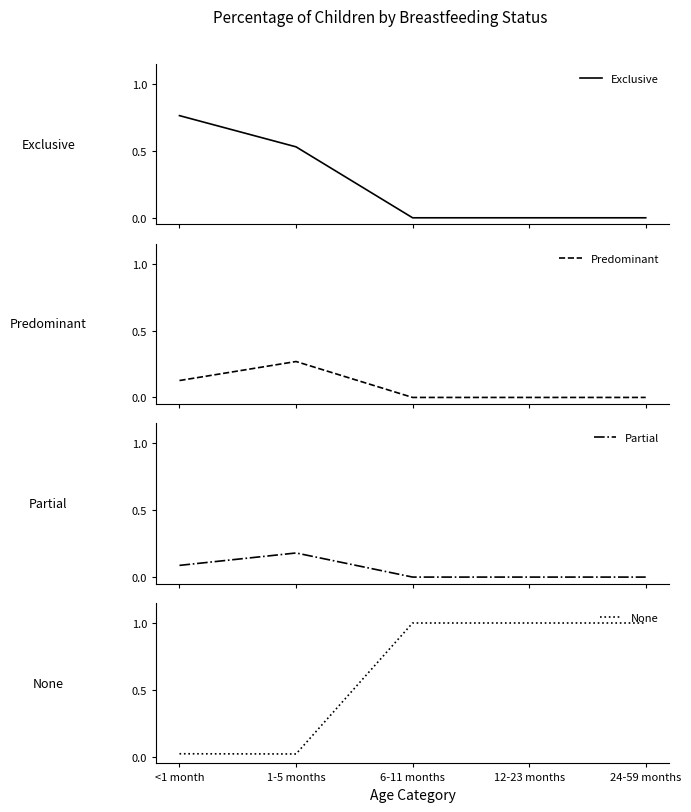

Rank the series at 12-23 months from lowest to highest value.

Exclusive, Predominant, Partial, None